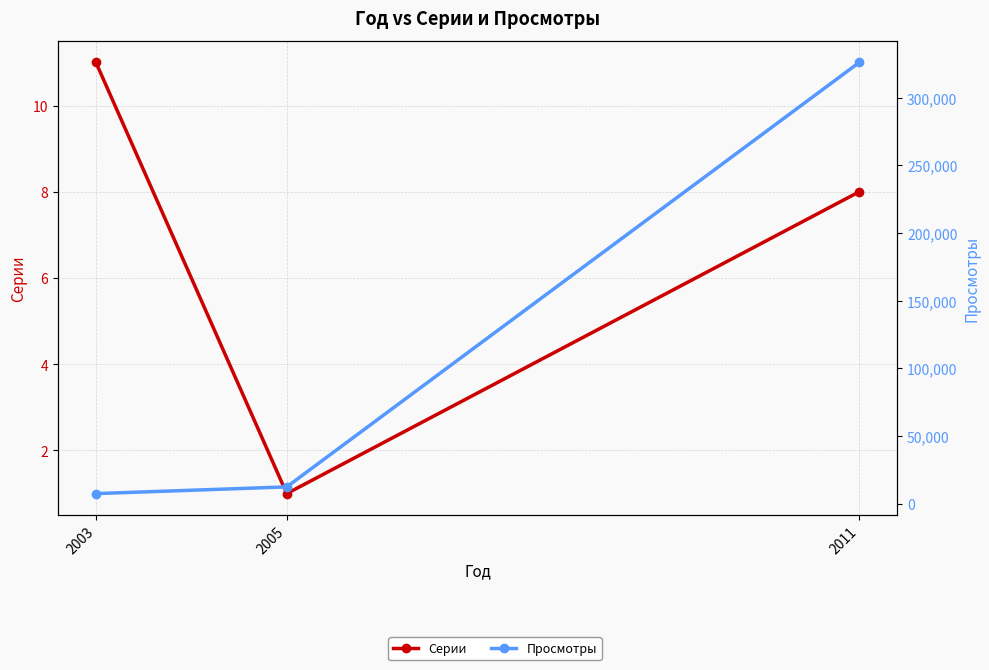

Between 2005 and 2011, which is larger?

2011